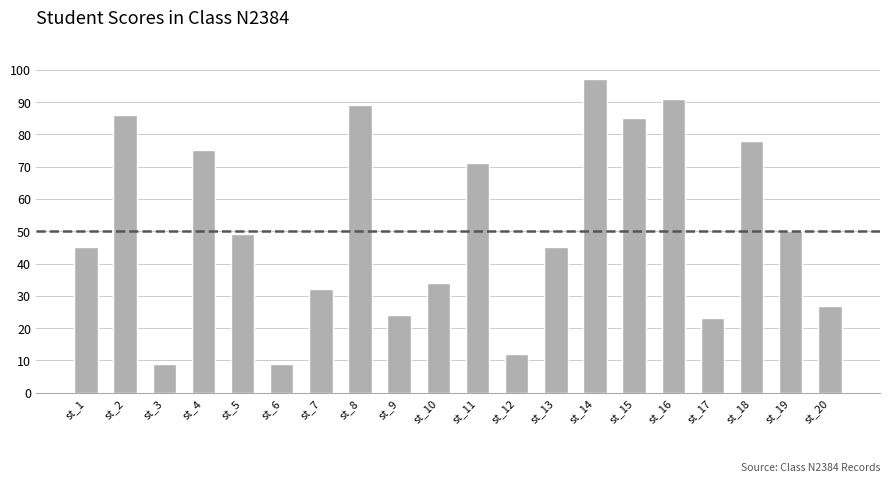

Which has a higher value, st_16 or st_11?

st_16